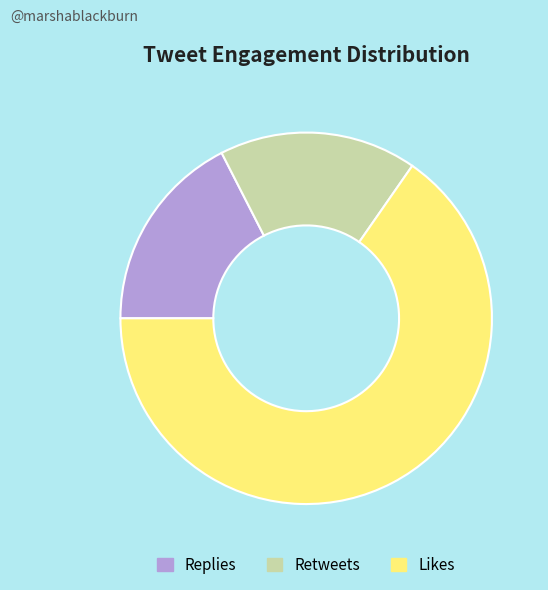

Which category has the biggest portion of the pie?

Likes